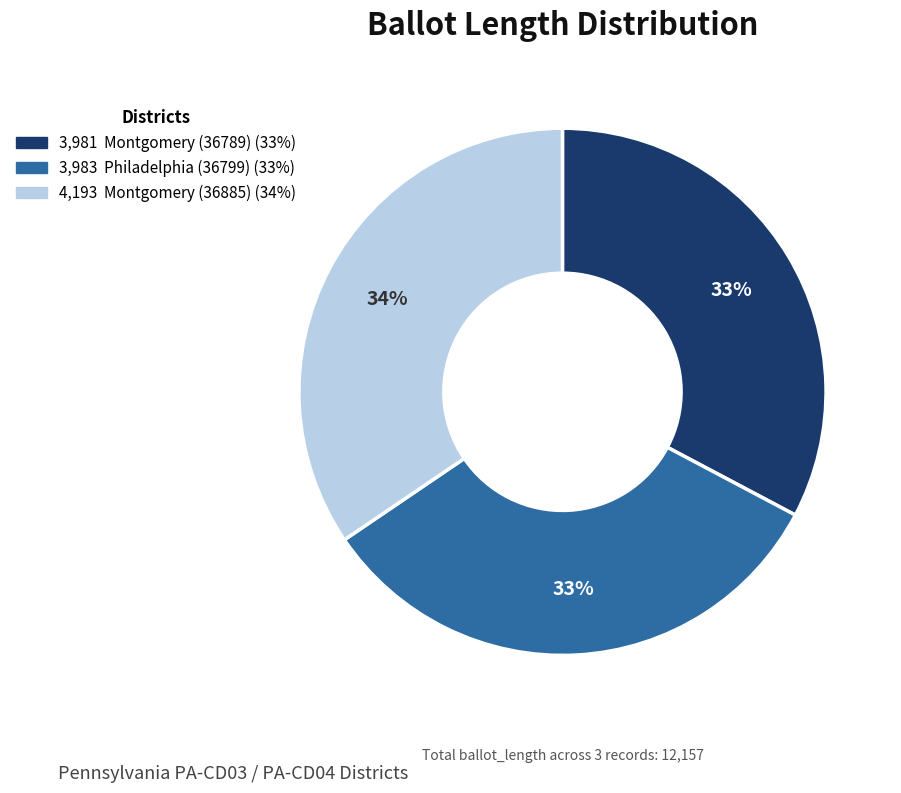

Is there any slice that represents more than half of the pie?

No